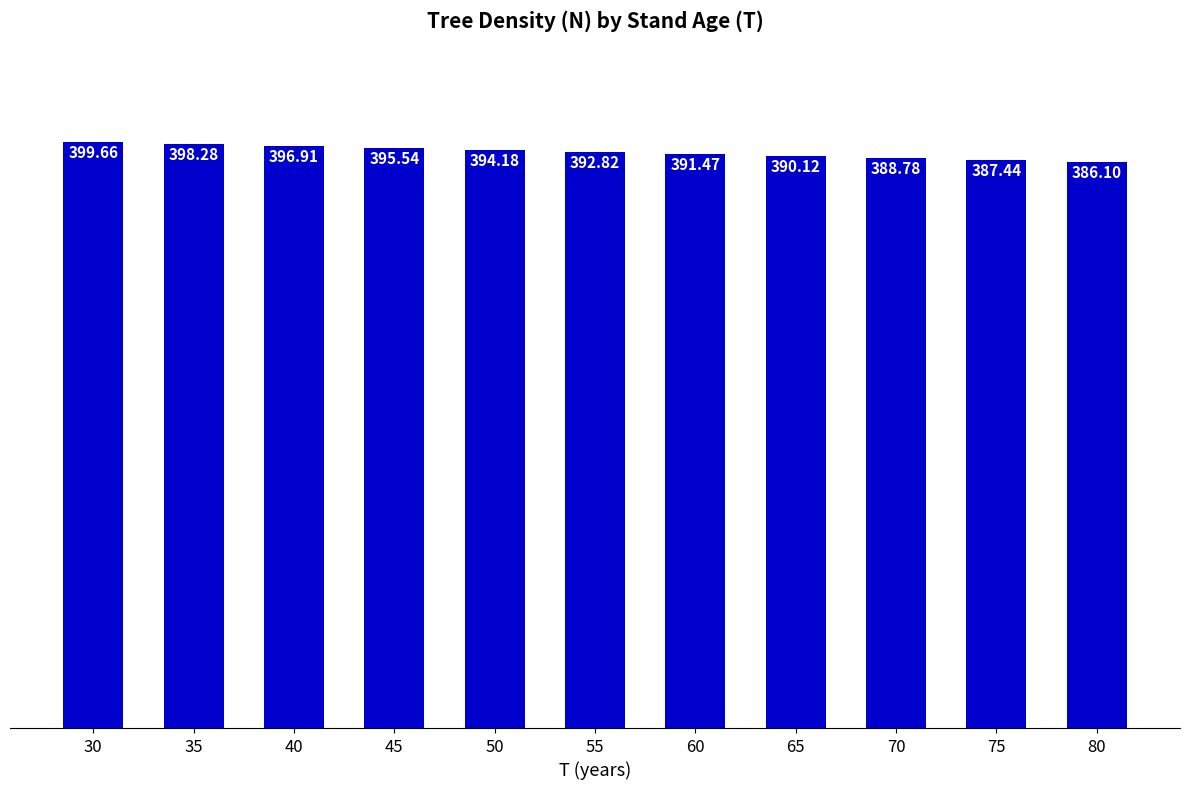

The chart shows a value of 396.9 at 40. True or false?

True